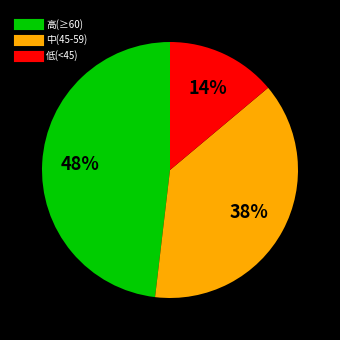

To the nearest percent, what is the difference between the largest and smallest slice percentages?

34%